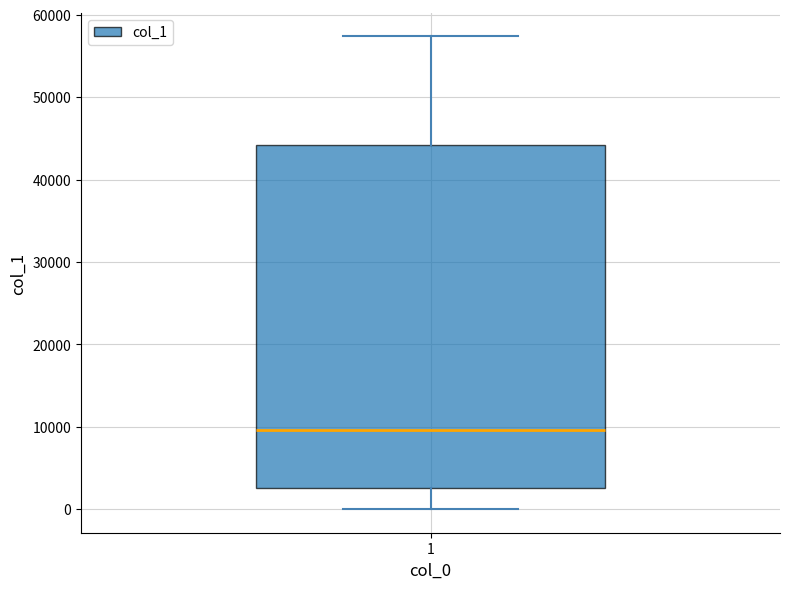

Read this box plot against the y-axis: the position of the median line, the range covered by the box, and the ends of both whiskers. The values are not printed on the chart, so give them approximately, as read against the axis.

median 10000, box 3000 to 44000, whiskers 0 to 57000